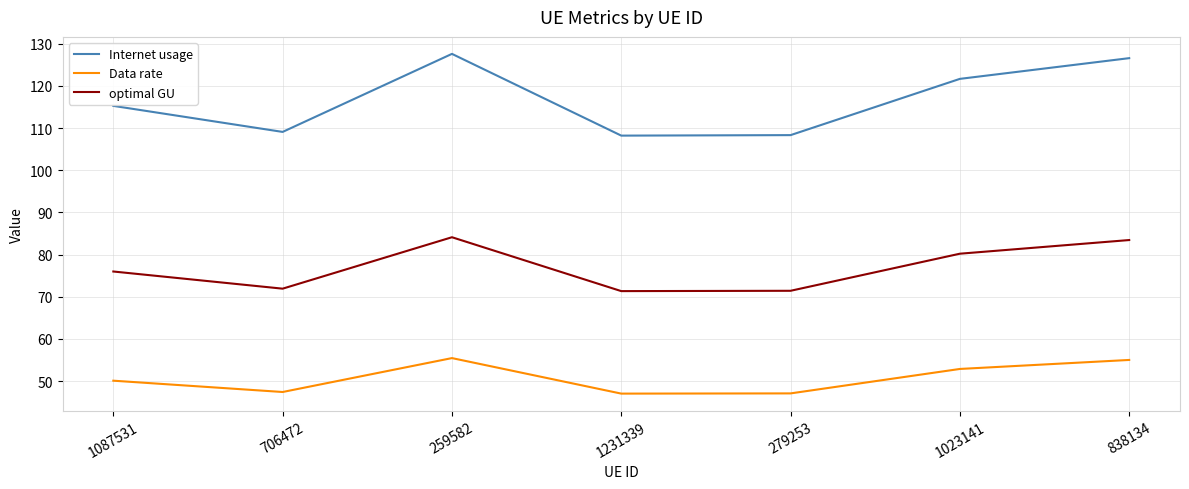

Which series has the largest range (max minus min)?

Internet usage